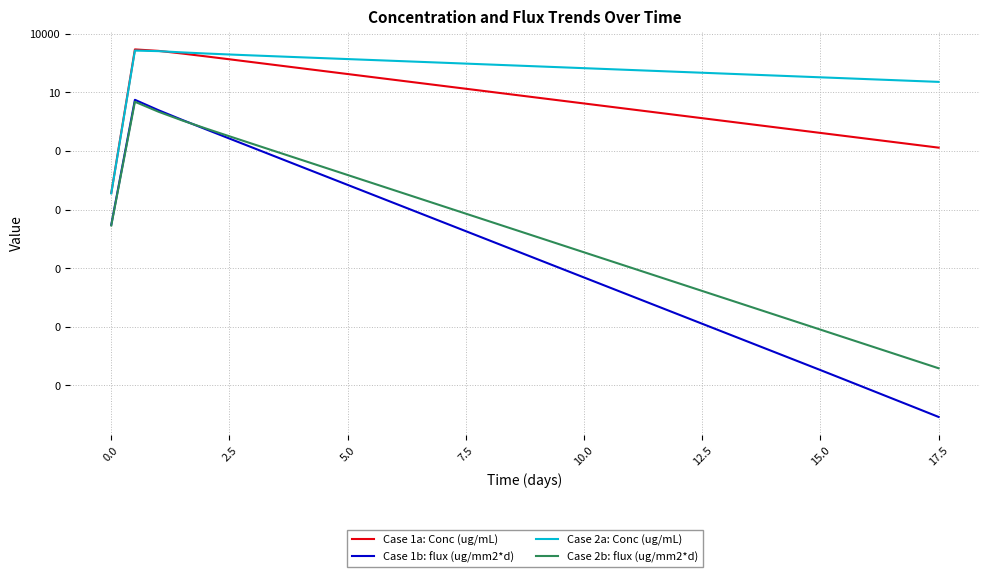

True or false: Case 2b: flux (ug/mm2*d) has a value of 0.1 at 7.5.

False